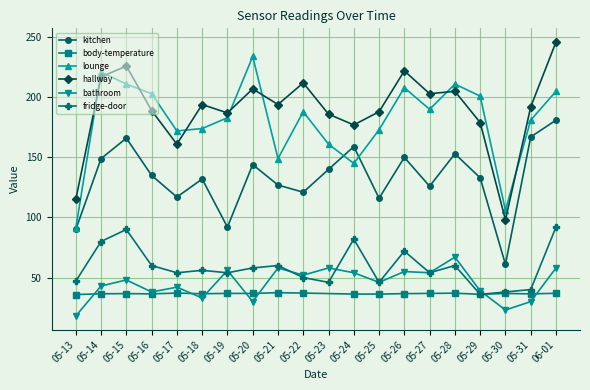

True or false: lounge has a value of 301 at 05-31.

False